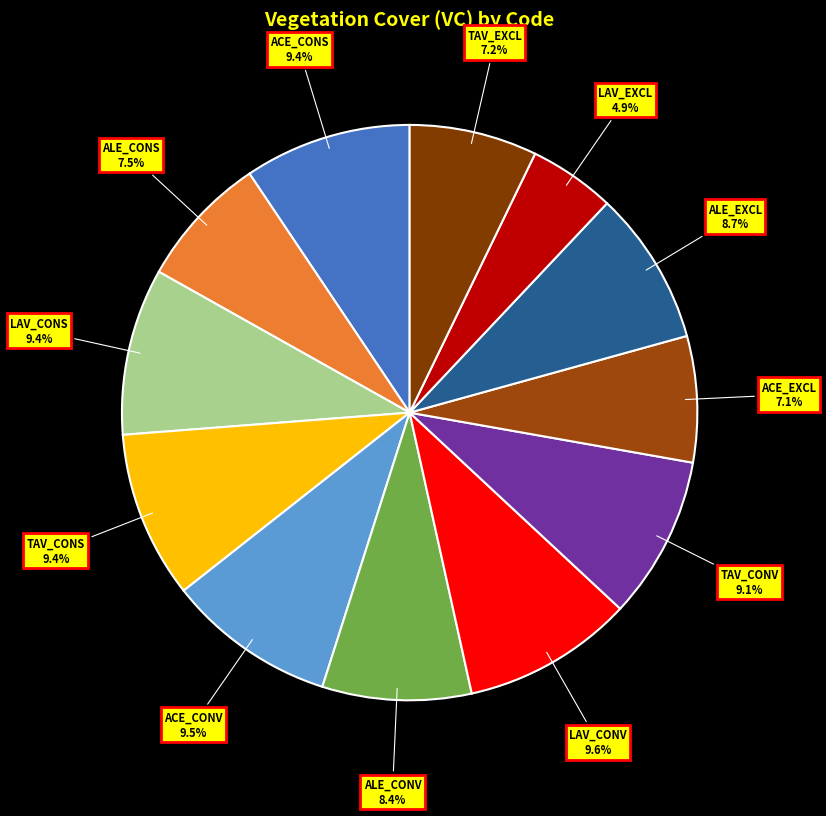

What percentage do LAV_CONV and ACE_CONV together represent?

19.1%